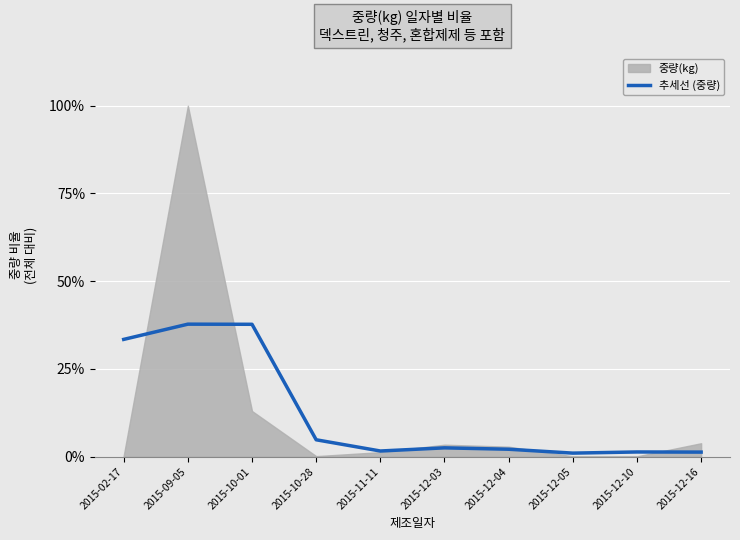

True or false: the data has more than 0 interior local peaks.

True